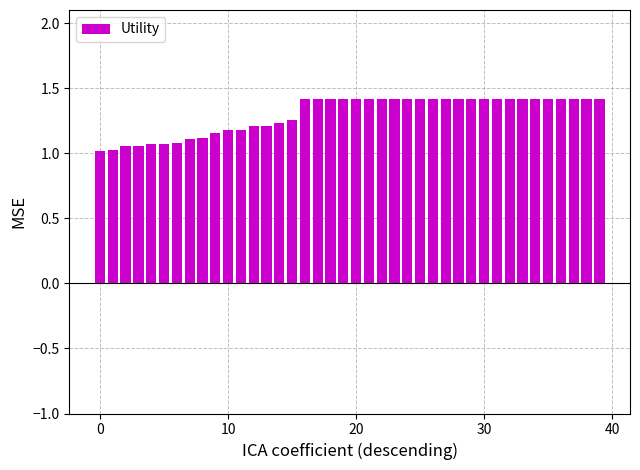

What is the difference between the maximum and minimum values?

0.4